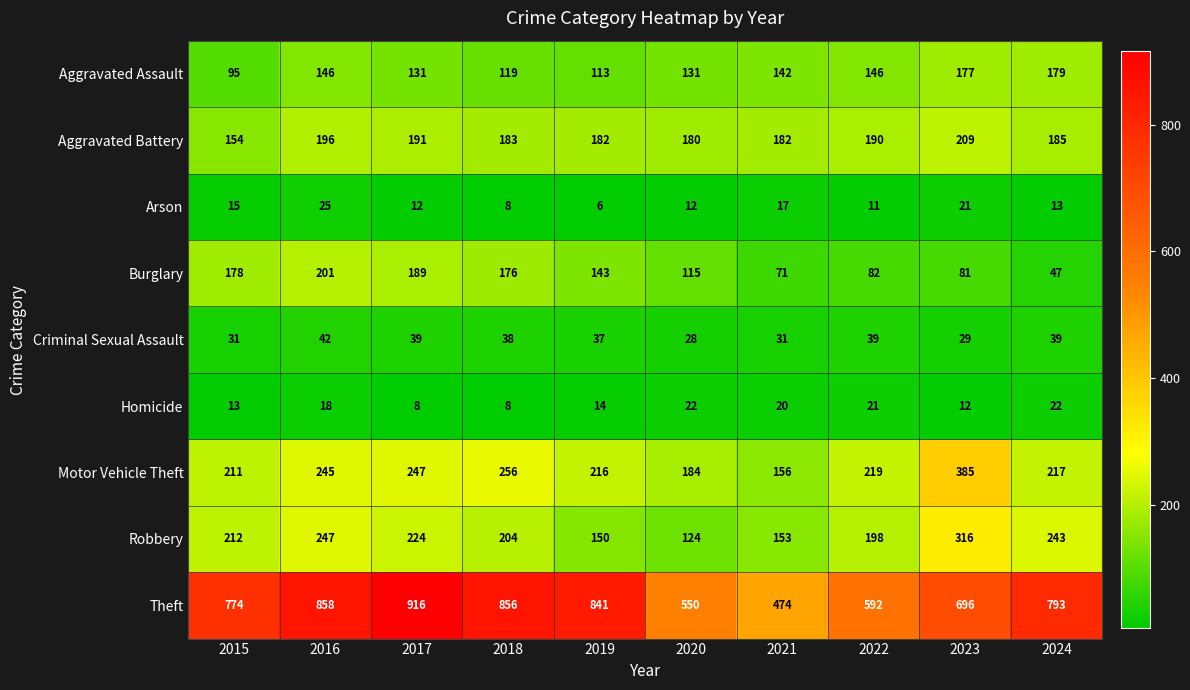

What is the sum of all Motor Vehicle Theft values?

2336